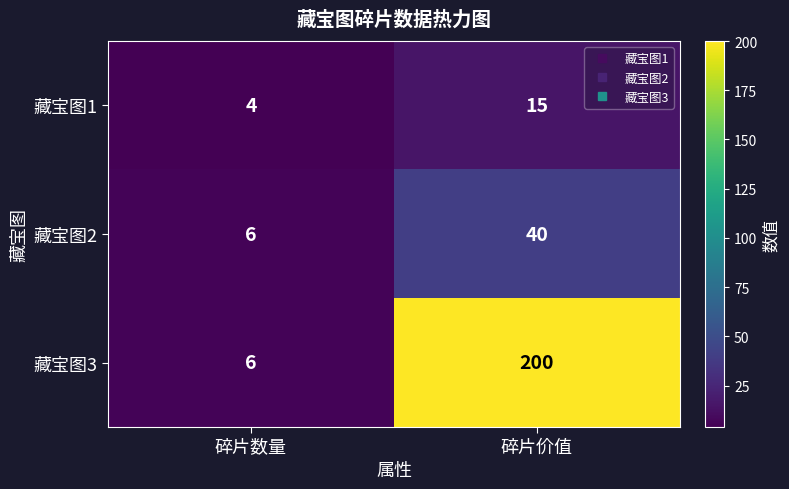

Is it true that 藏宝图2 equals 40 at 碎片价值?

True